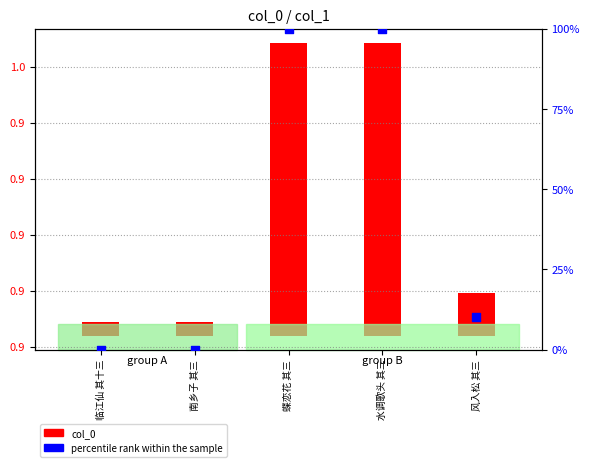

At how many categories does at least one series exceed 72934?

2